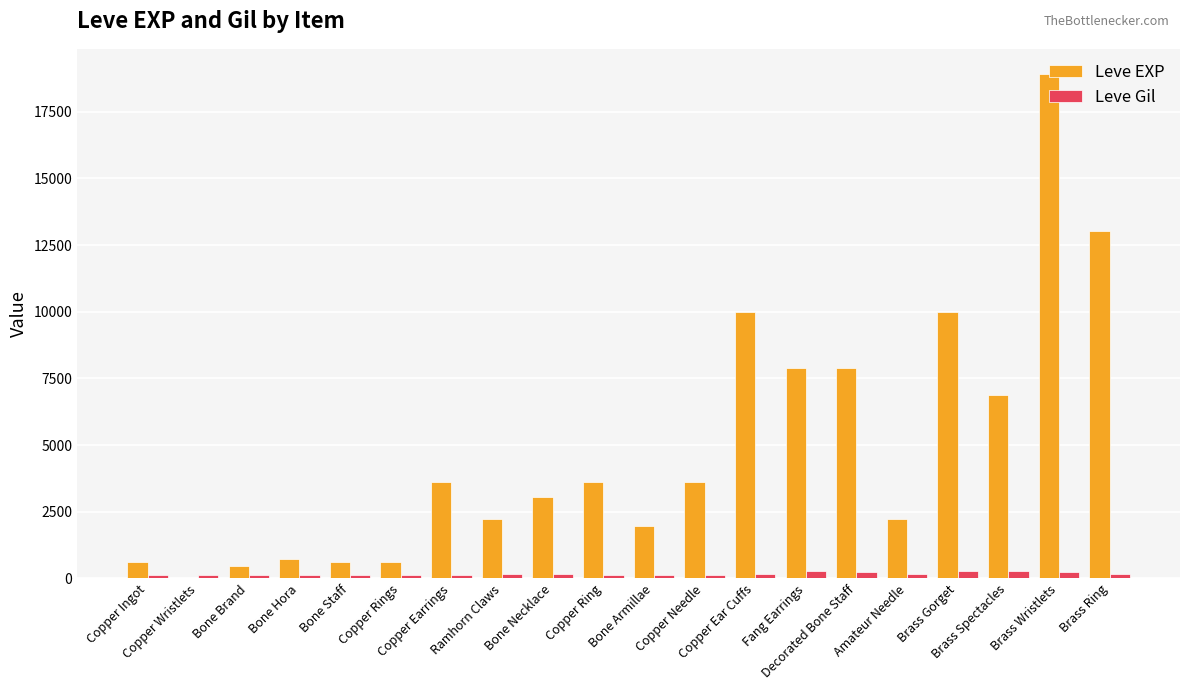

What is the maximum value shown in the chart?

18910